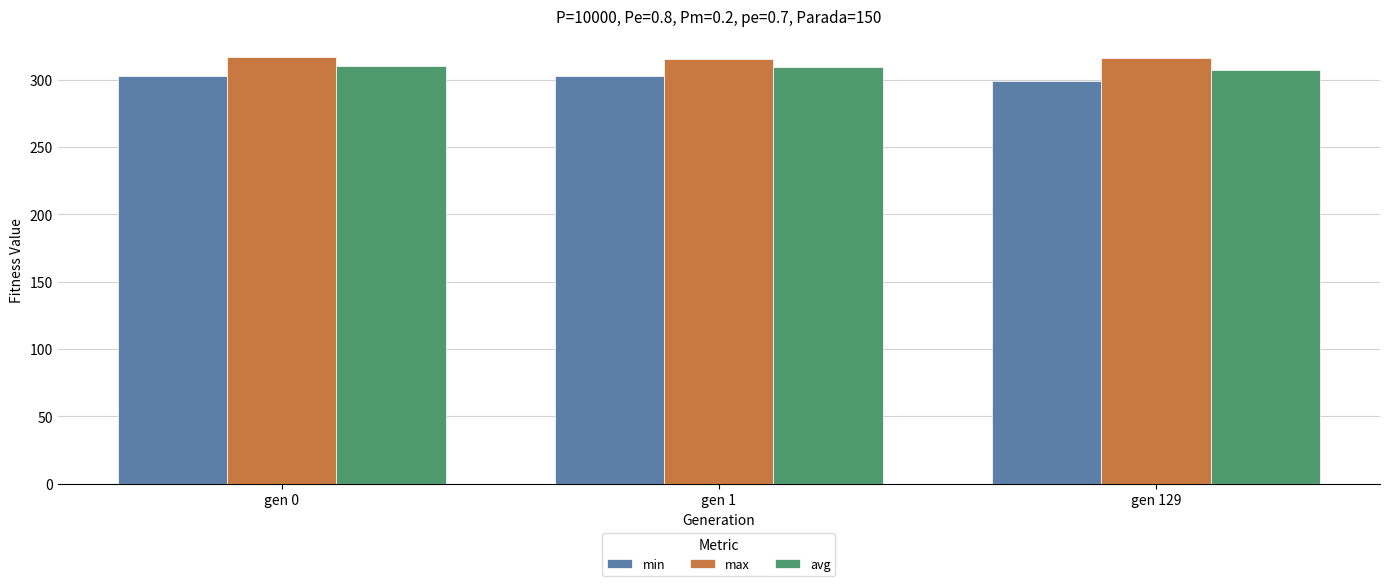

What is the difference between the avg values at gen 1 and gen 129?

1.9